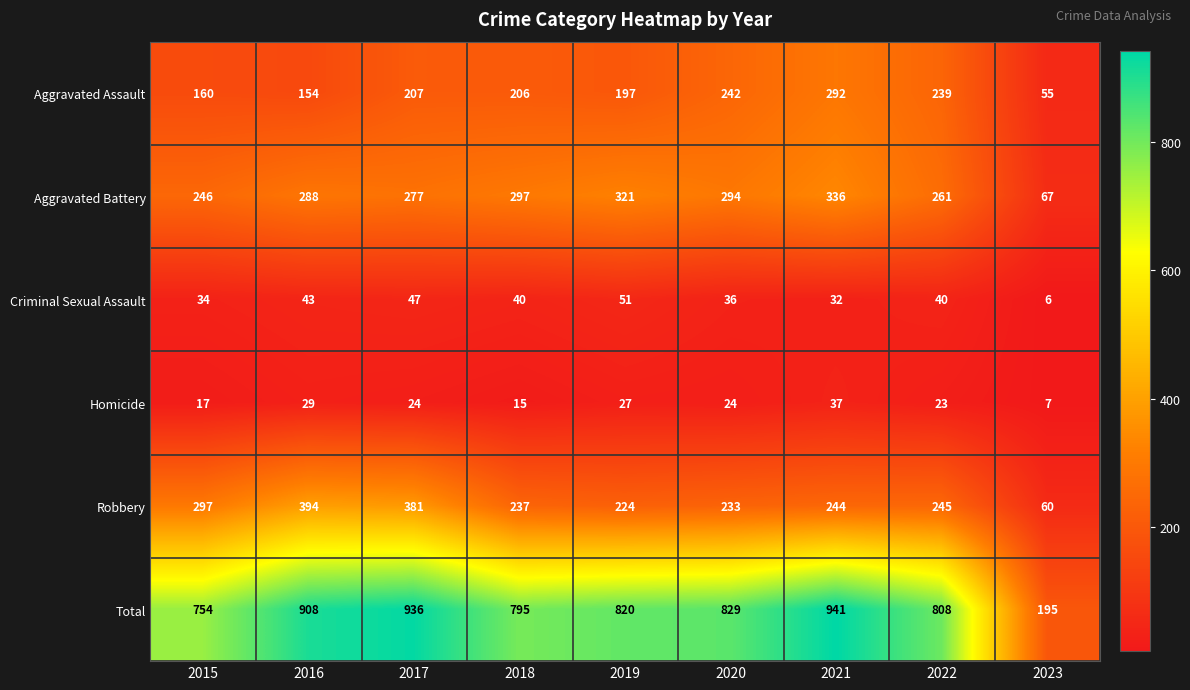

How many data points in Aggravated Battery are less than 288?

4